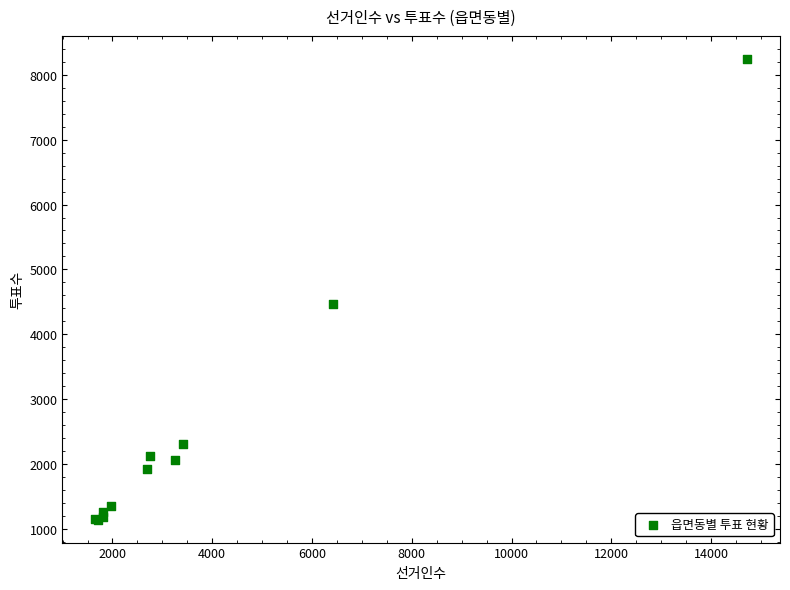

What Y value in the scatter plot is closest to 4693?

4459